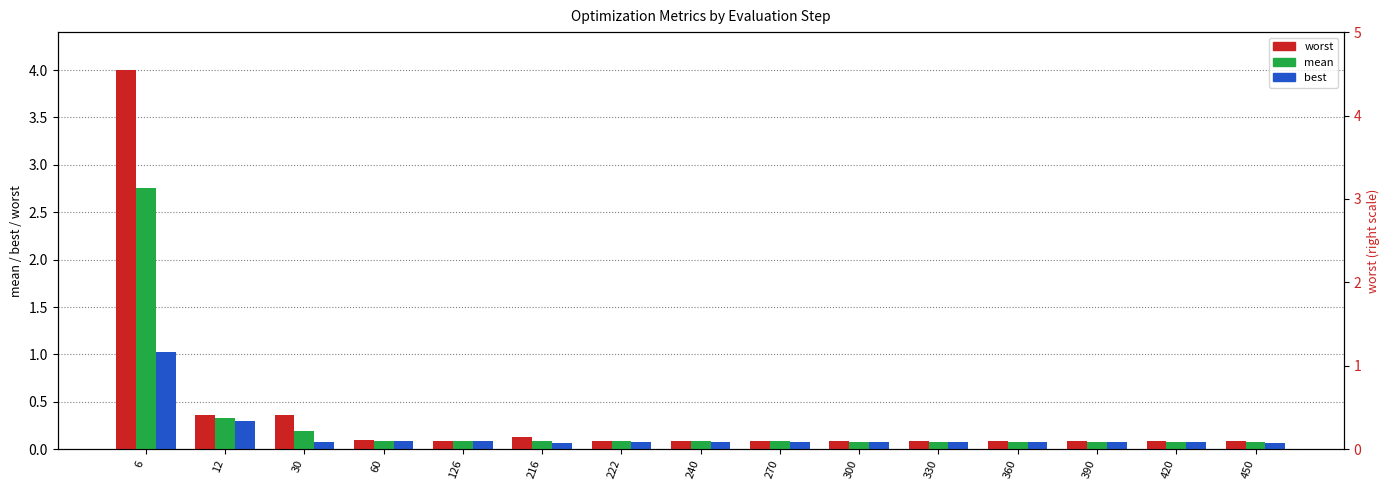

What is the average value of the mean series?

0.3